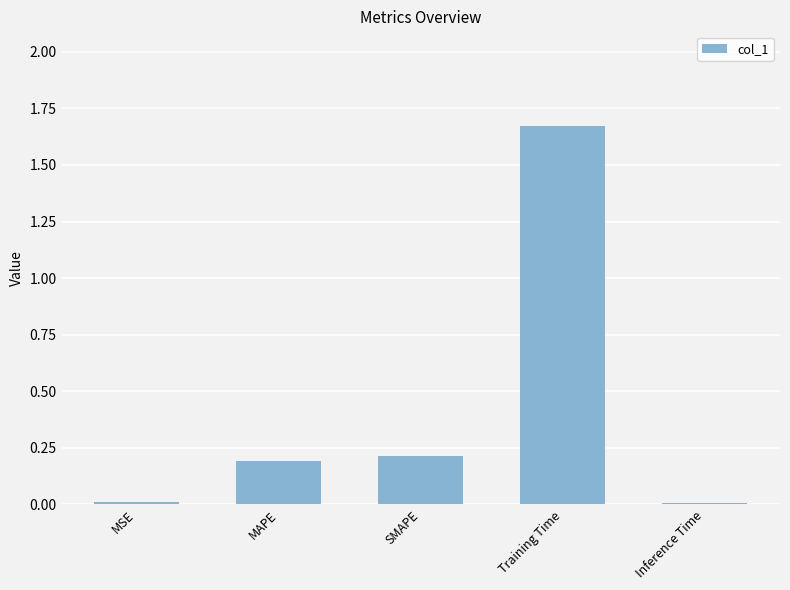

Which has a higher value, MAPE or Inference Time?

MAPE